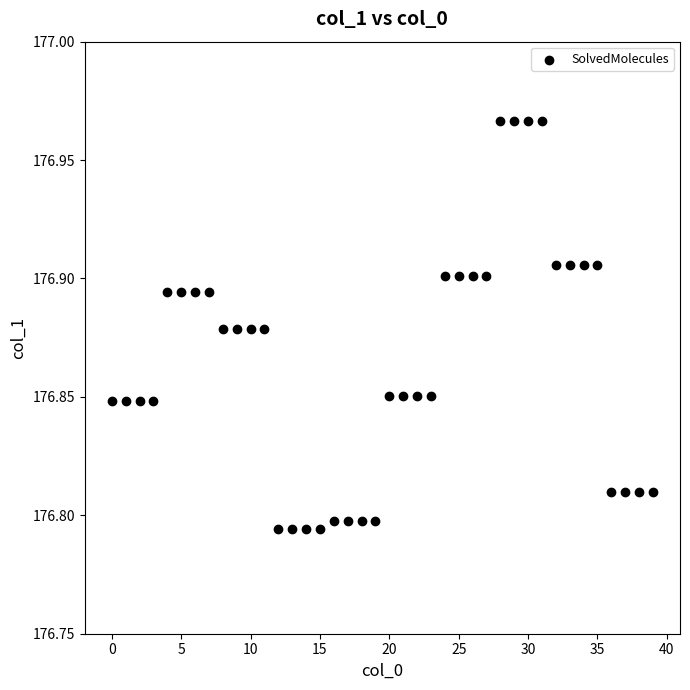

Count the number of points in this scatter plot.

40